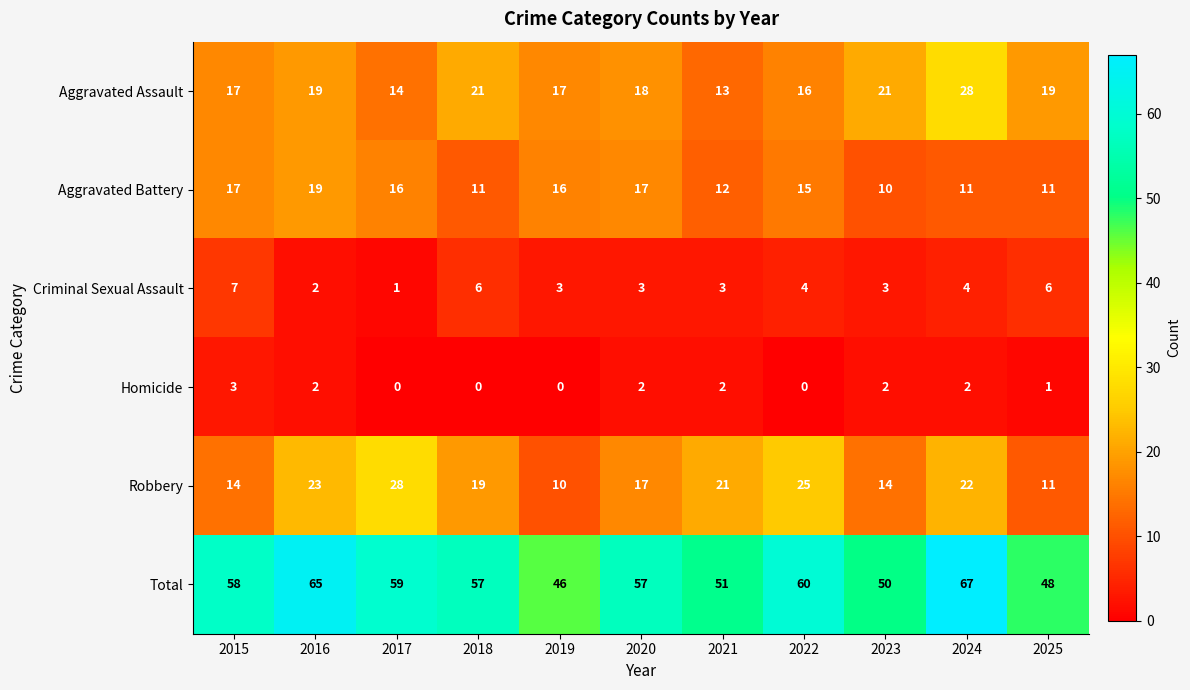

Which series has the largest range (max minus min)?

Total